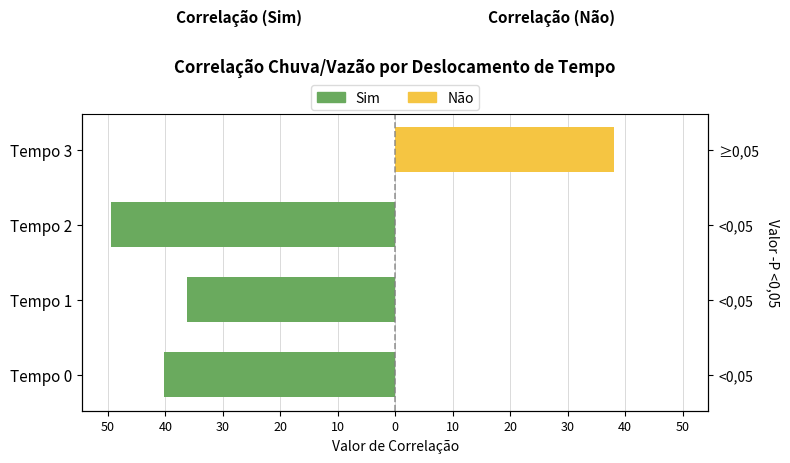

Which series has the widest spread of values?

Sim (Correlação)